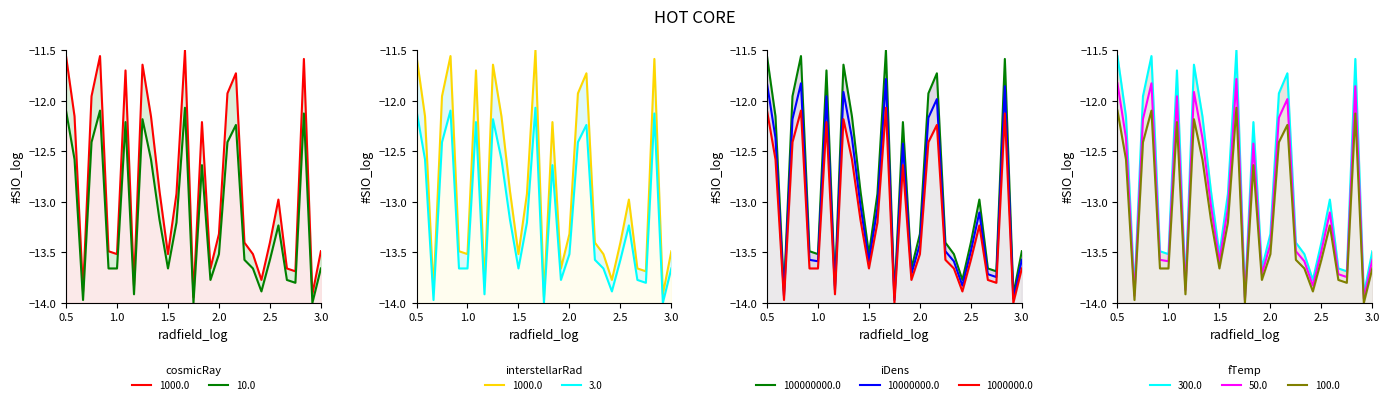

The 10000000.0 series shows -13.4 at 2.0. True or false?

True